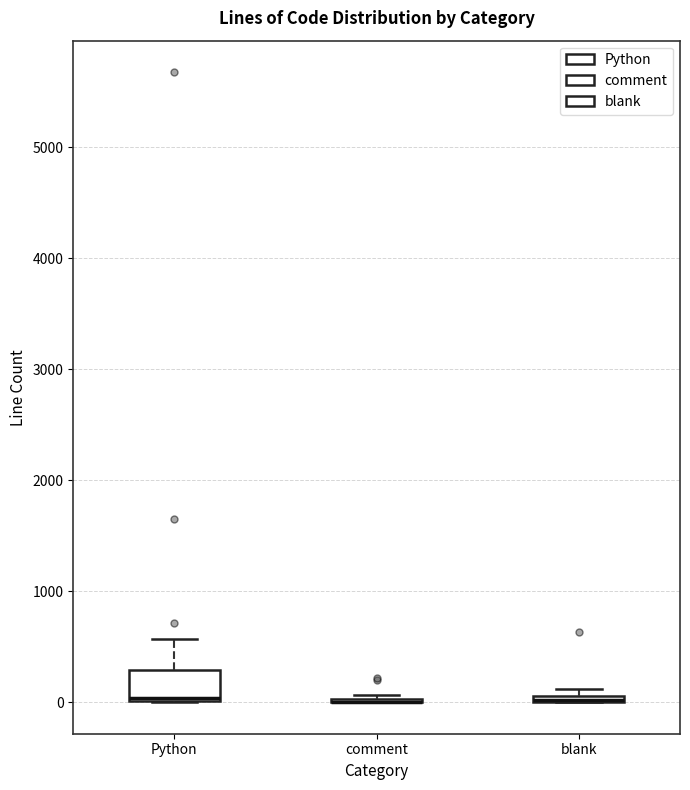

Where is the upper edge of the box for blank on the y-axis? The values are not printed on the chart, so give them approximately, as read against the axis.

100